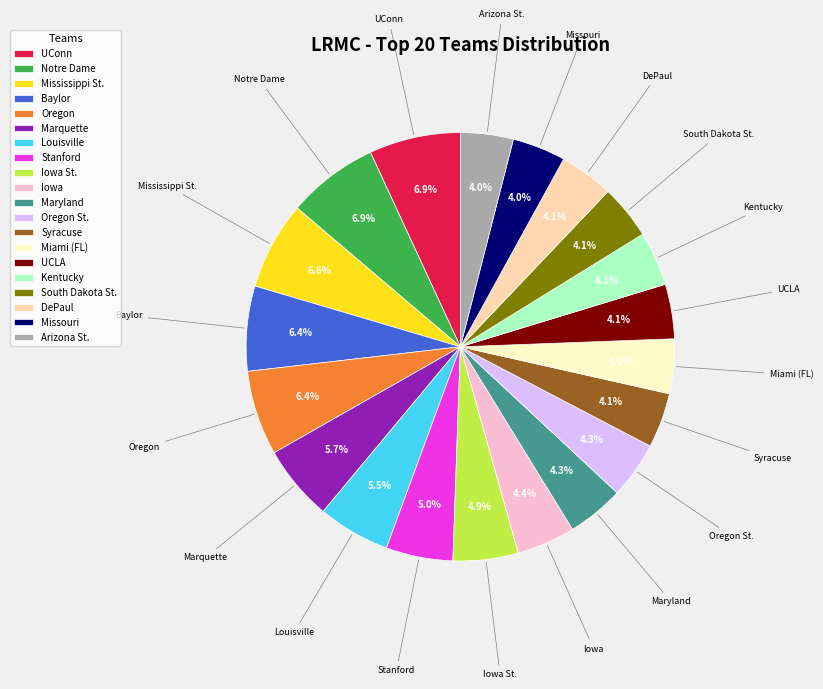

How many slices are in this pie chart?

20